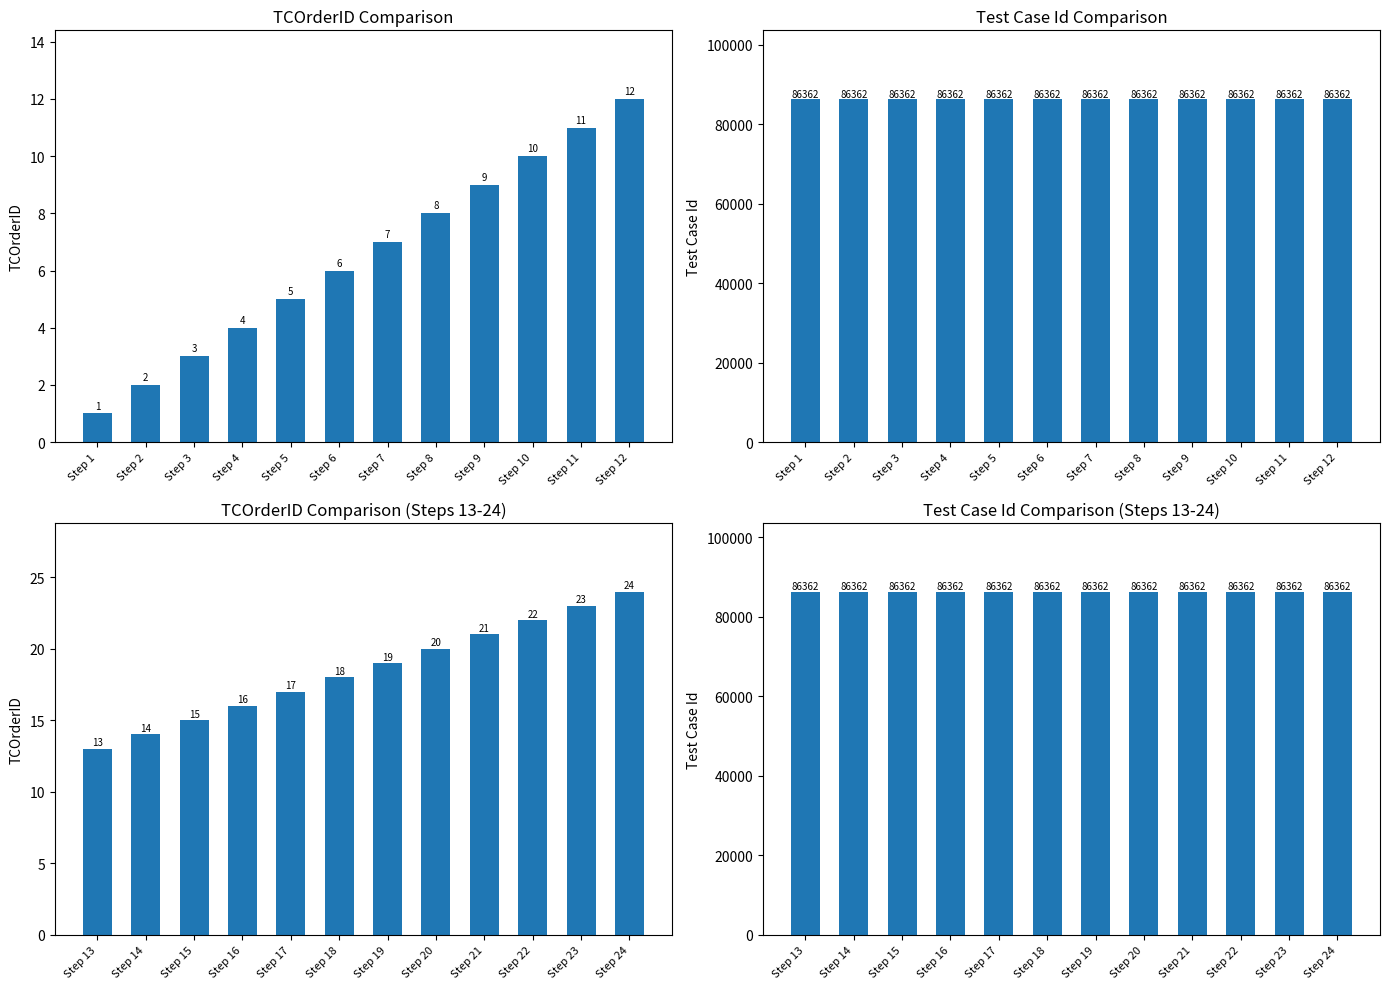

Are the bars grouped side by side (vs. stacked)?

Yes